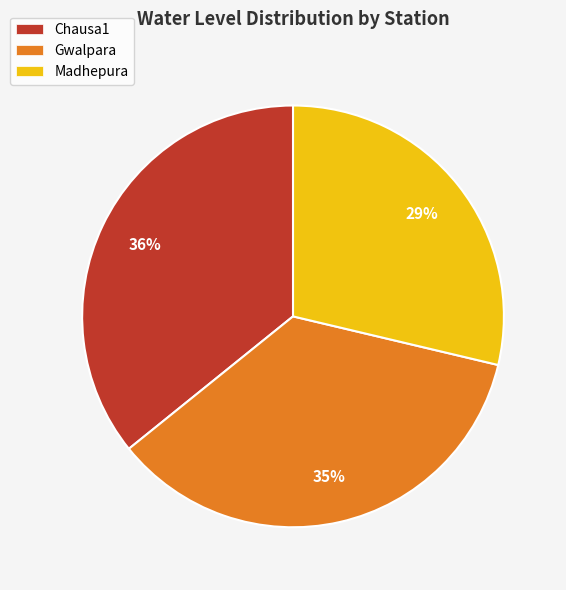

Is the sum of Madhepura and Chausa1 greater than half?

Yes